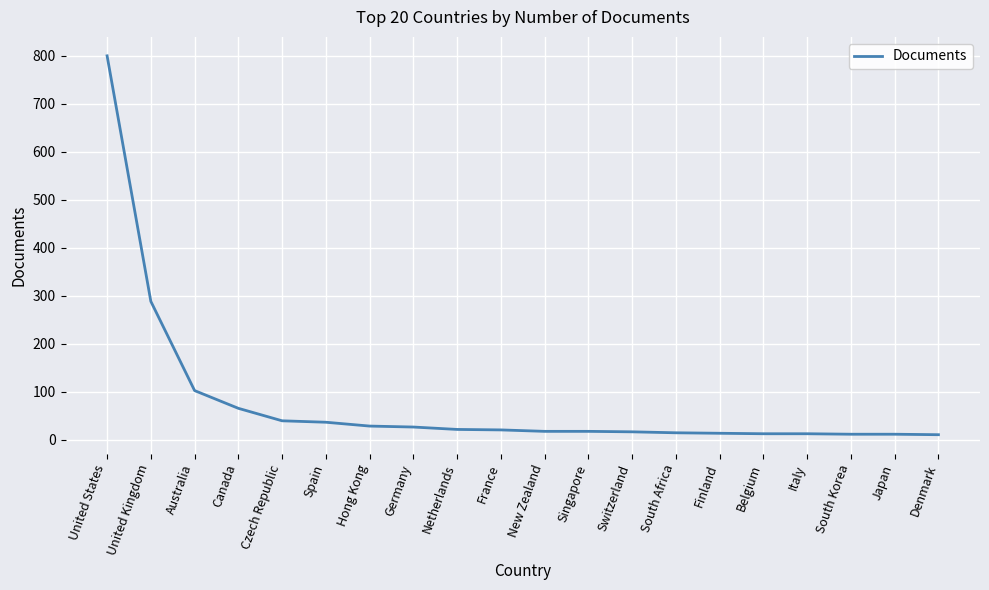

Is it true that the value at Singapore is 17?

True